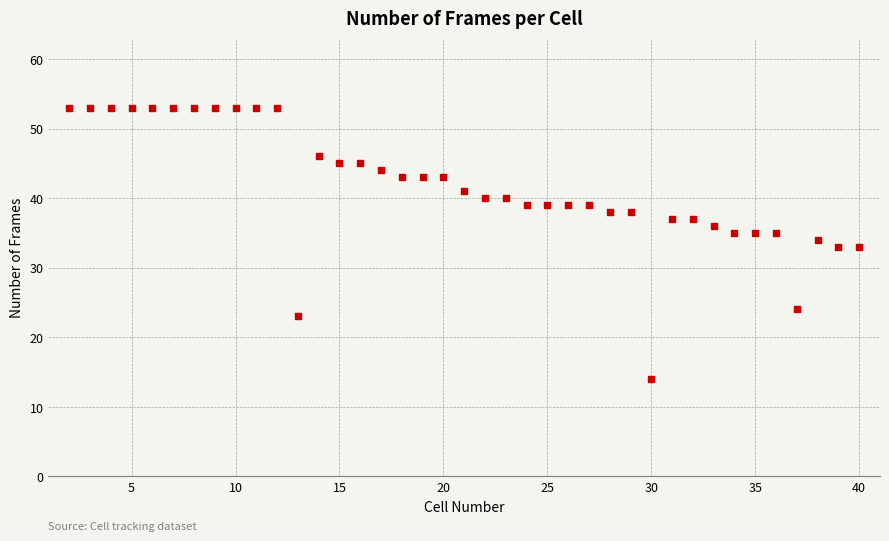

What is the range of Y values (max minus min)?

39